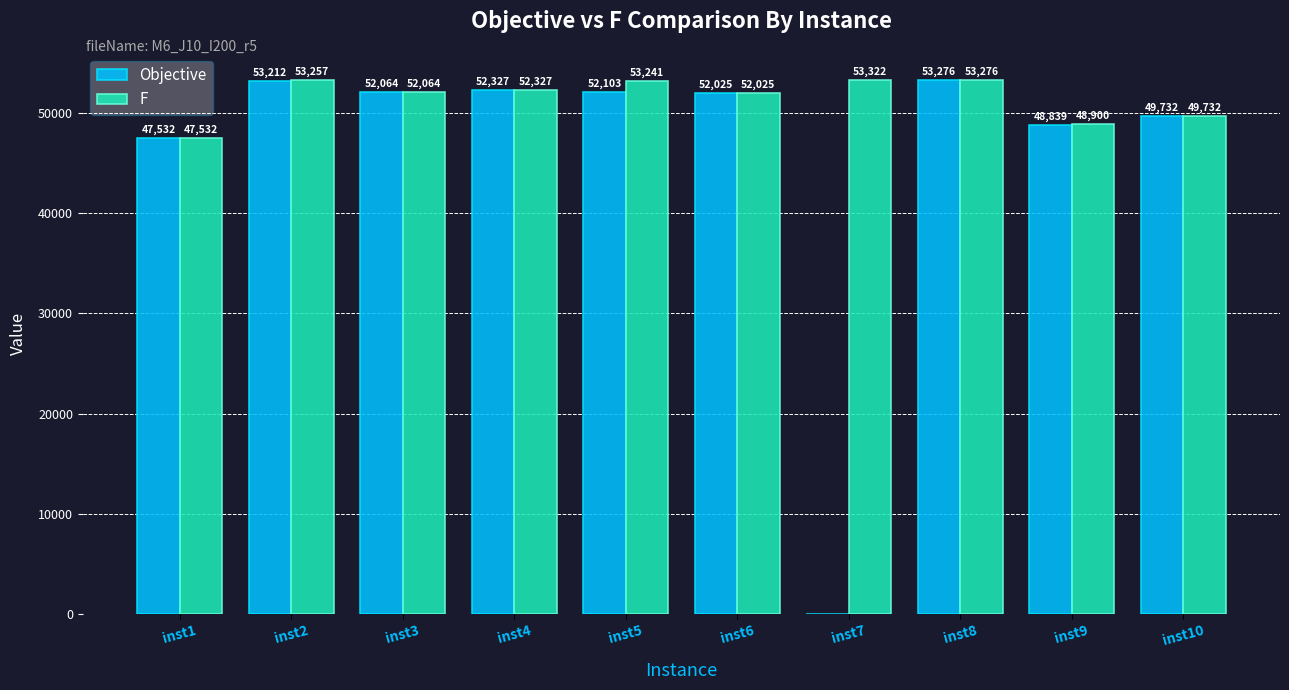

What is the greatest value displayed?

53321.5